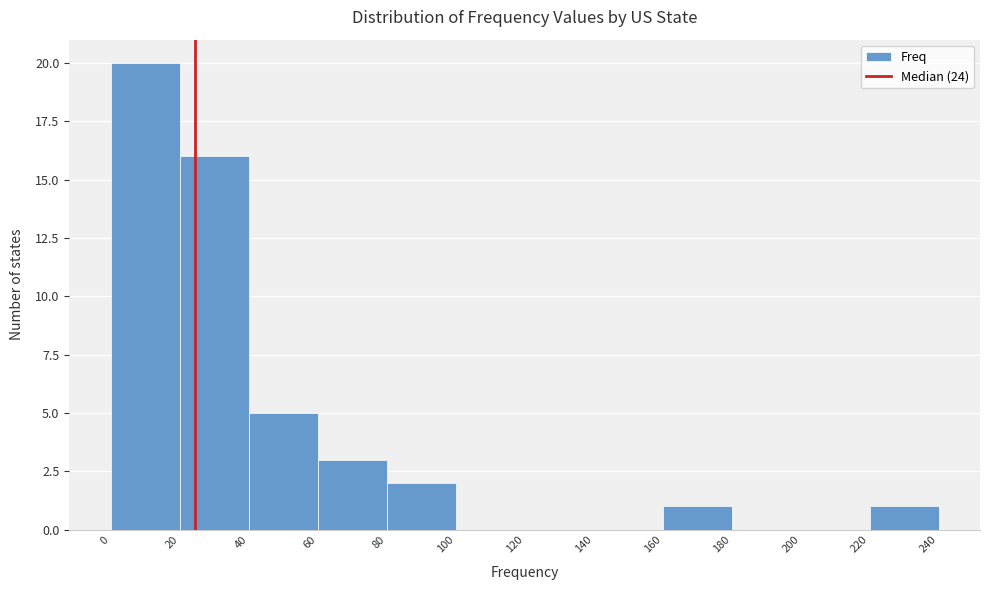

What is the height of the bar covering 220 to 240 on the x-axis? The values are not printed on the chart, so give them approximately, as read against the axis.

1